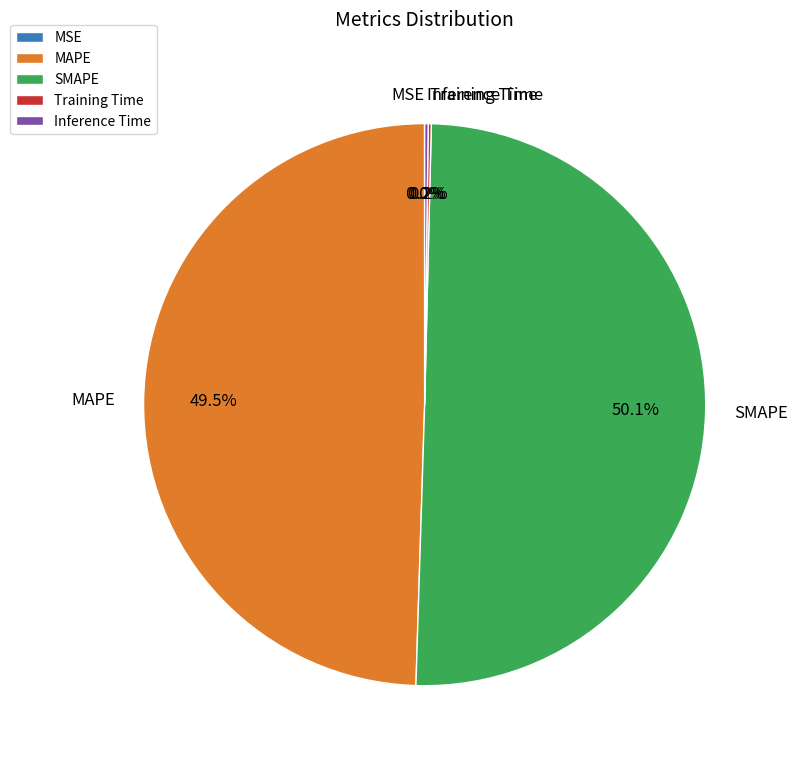

Which category accounts for the majority?

SMAPE